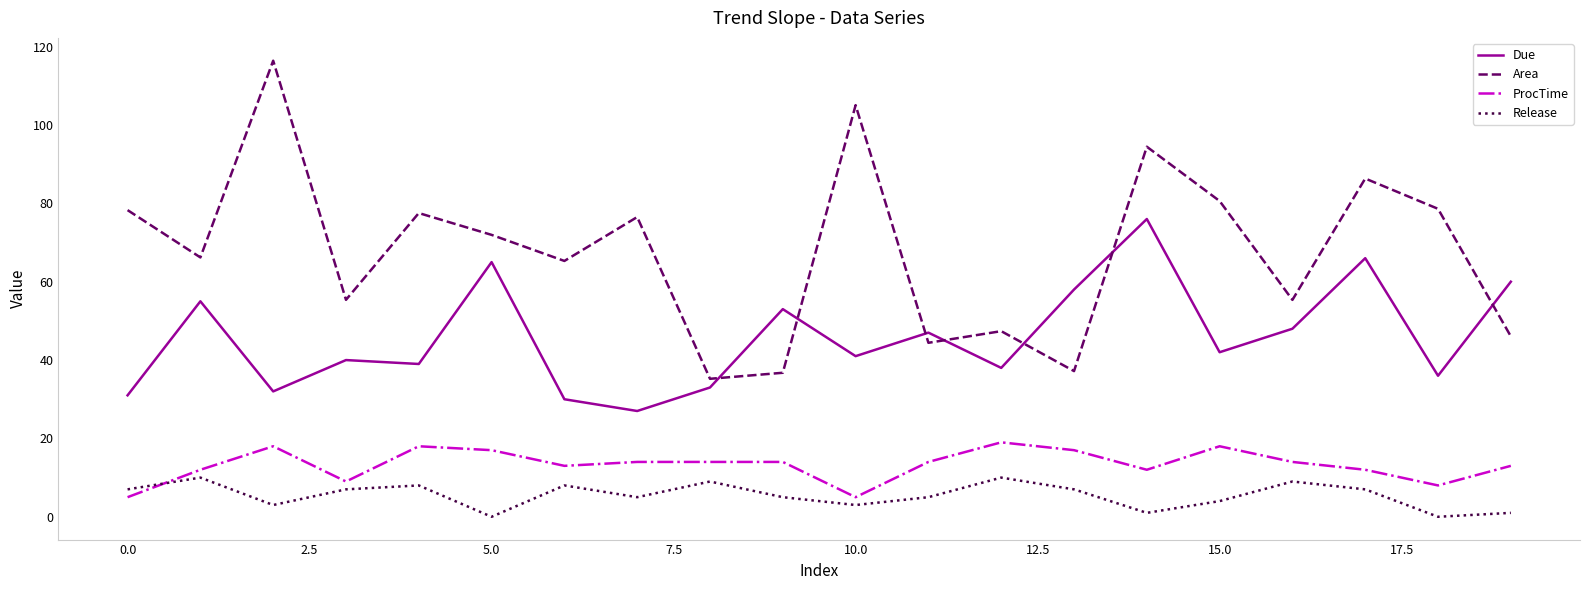

What is the average value of the ProcTime series?

13.3